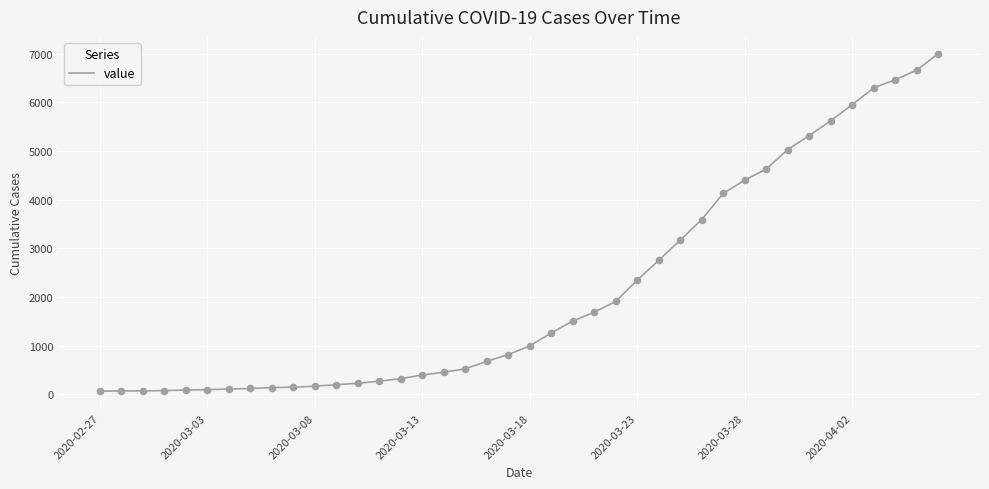

What is the greatest value displayed?

6995